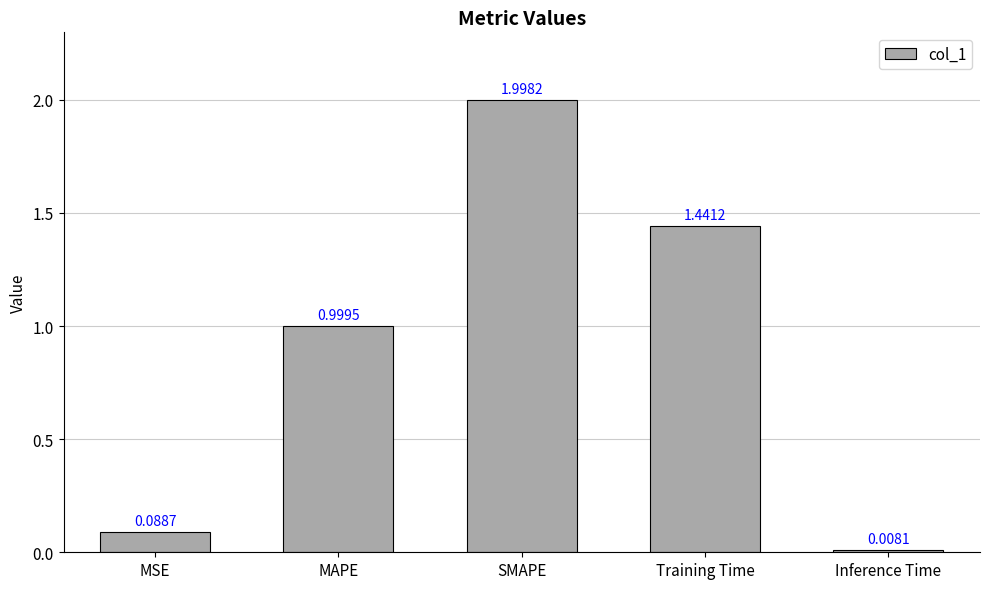

Between MAPE and Training Time, which is larger?

Training Time